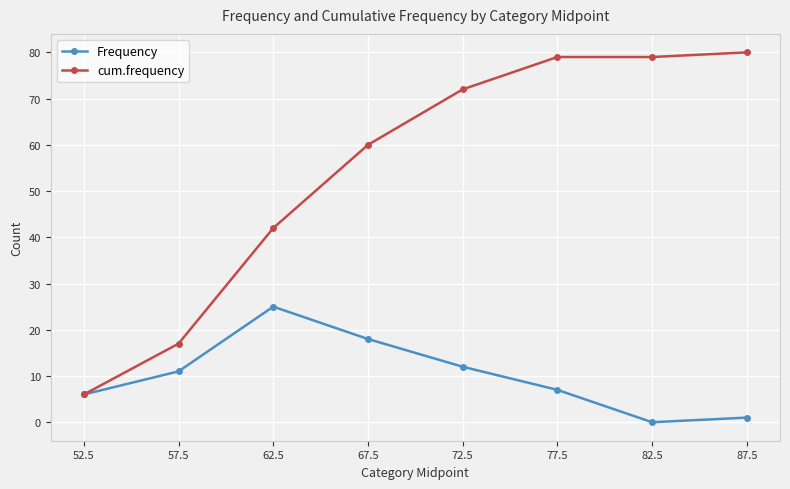

How many lines are shown in the chart?

2